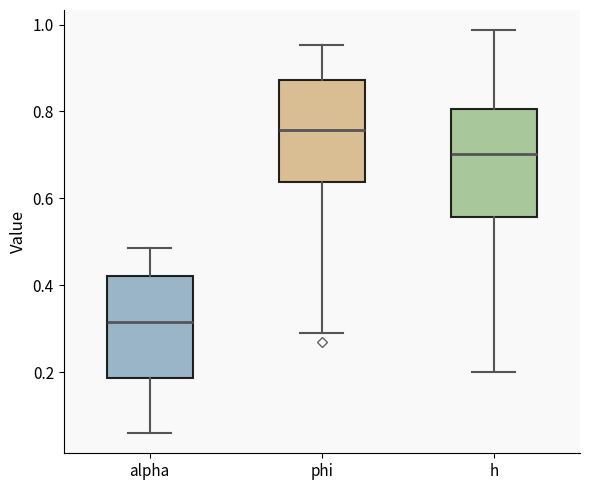

Which box has the highest median line?

phi